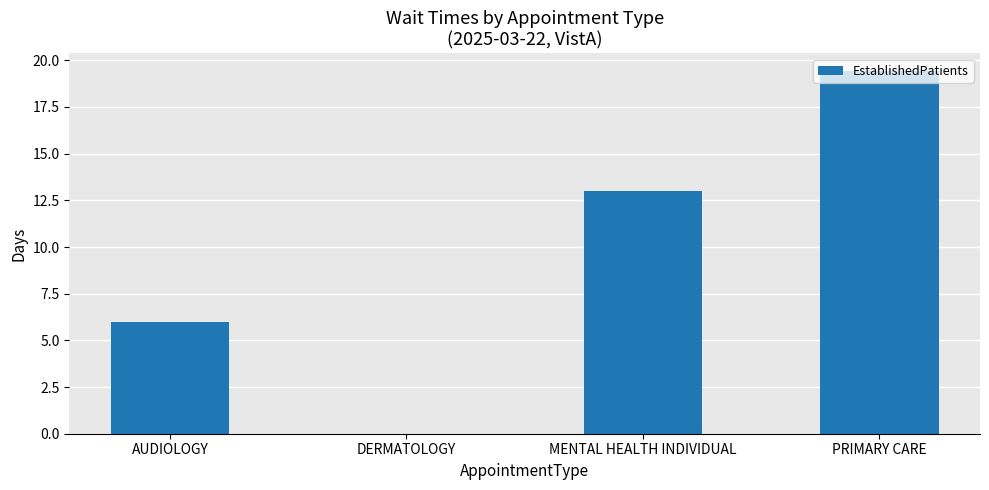

Which category has the highest value across all series?

PRIMARY CARE